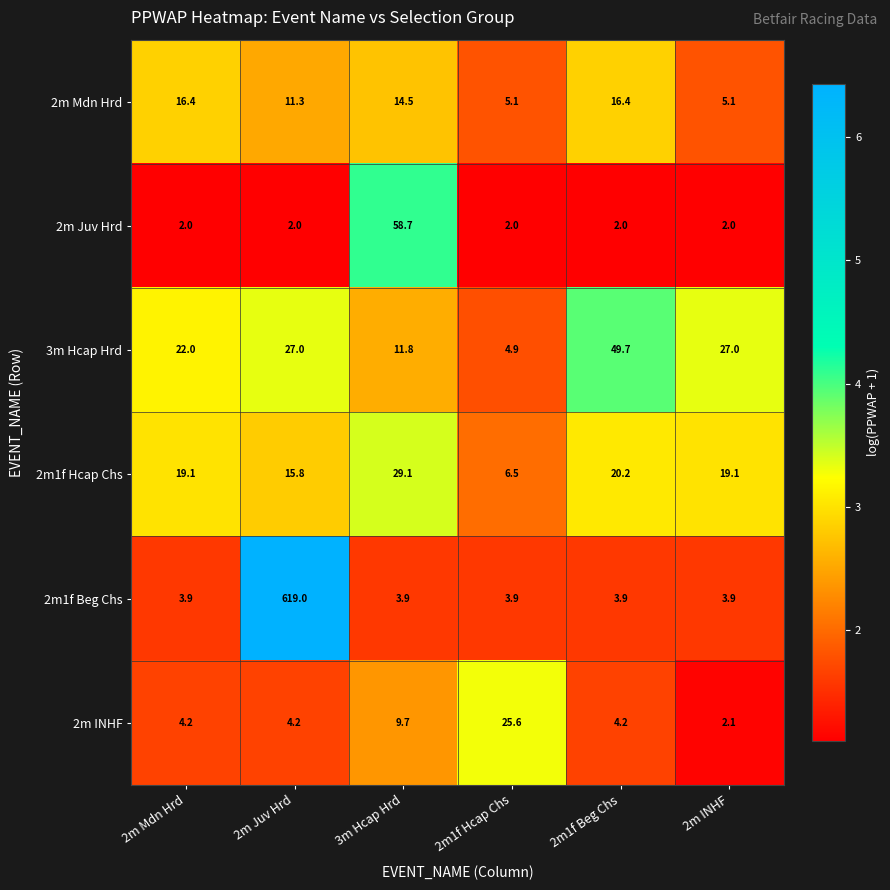

What is the average value of the 2m INHF series?

8.3